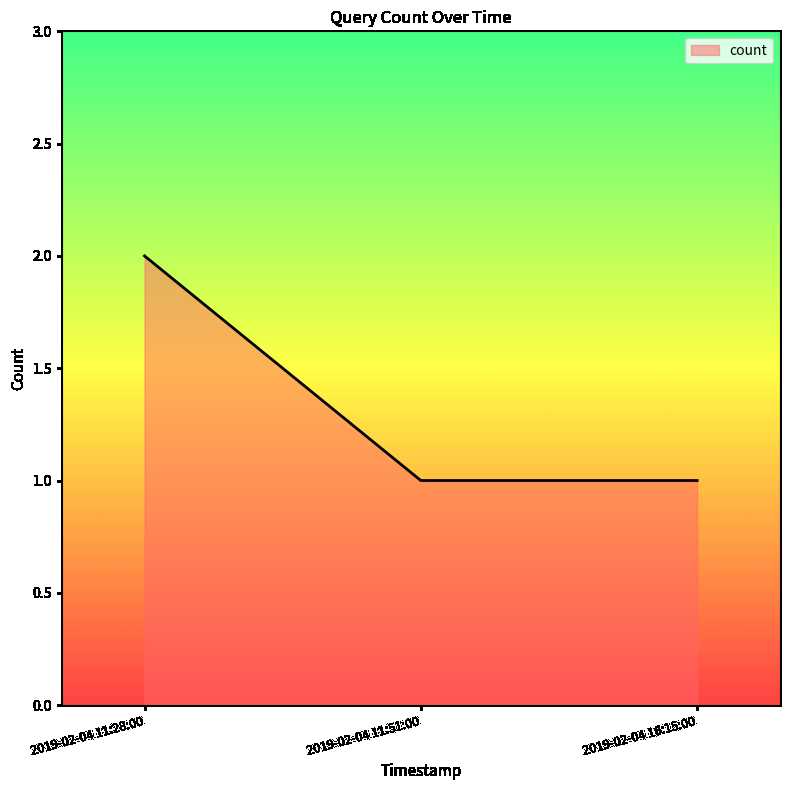

How many lines are shown in the chart?

1